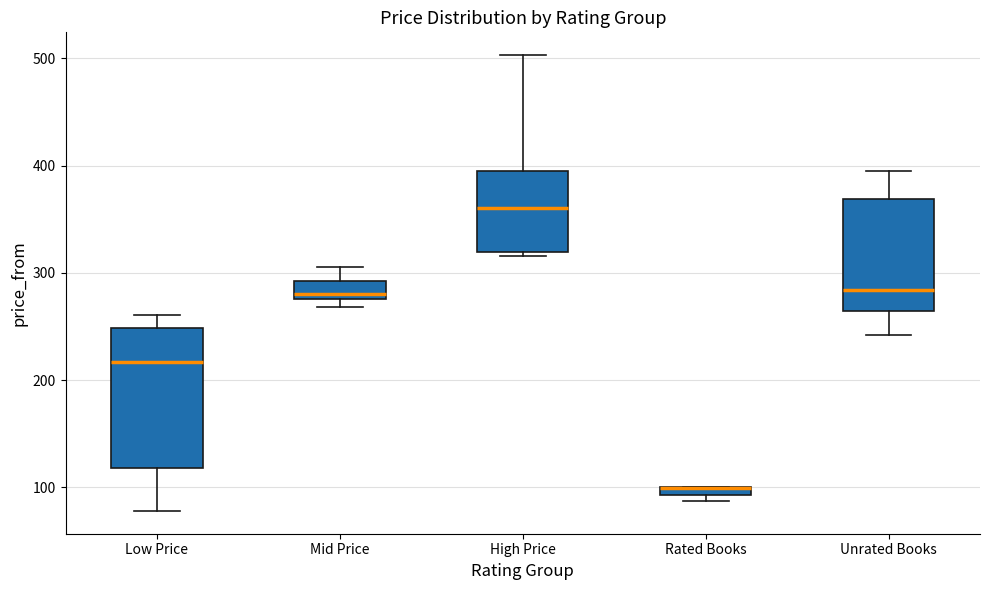

Comparing the boxes themselves (not the whiskers), which one is the tallest?

Low Price